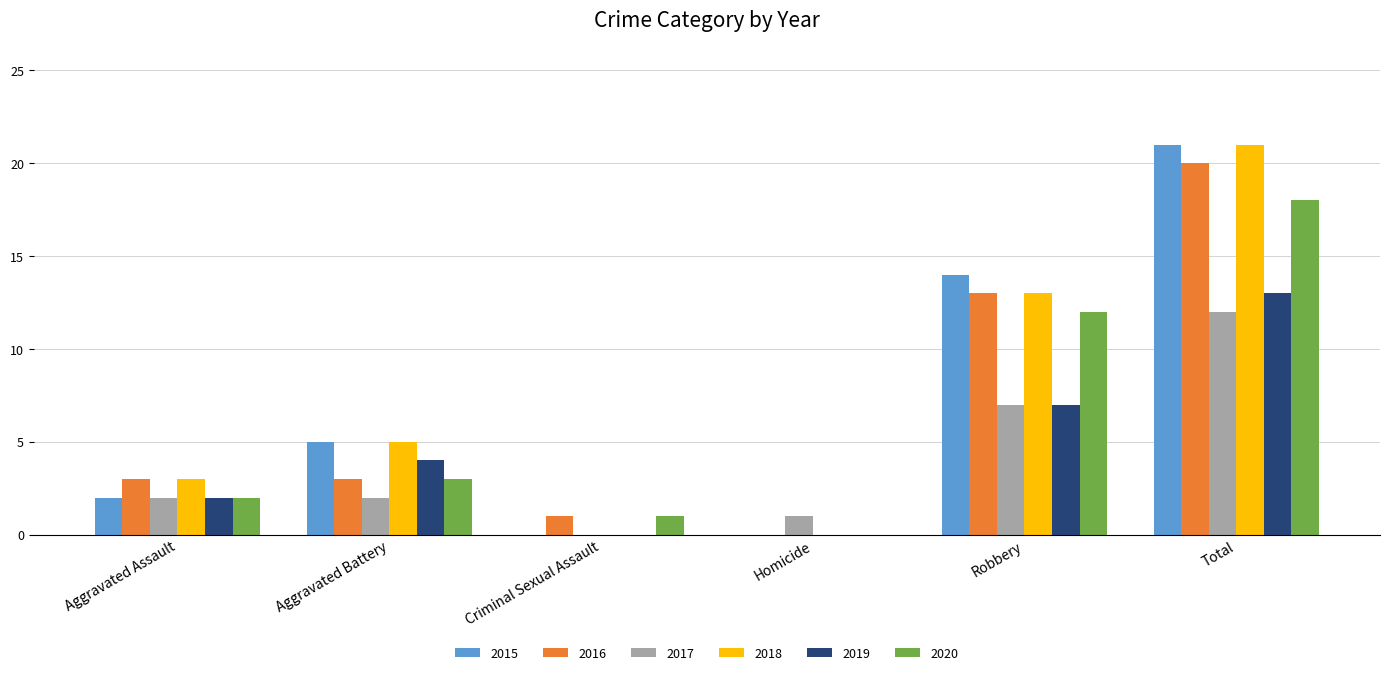

What is the sum of all 2019 values?

26